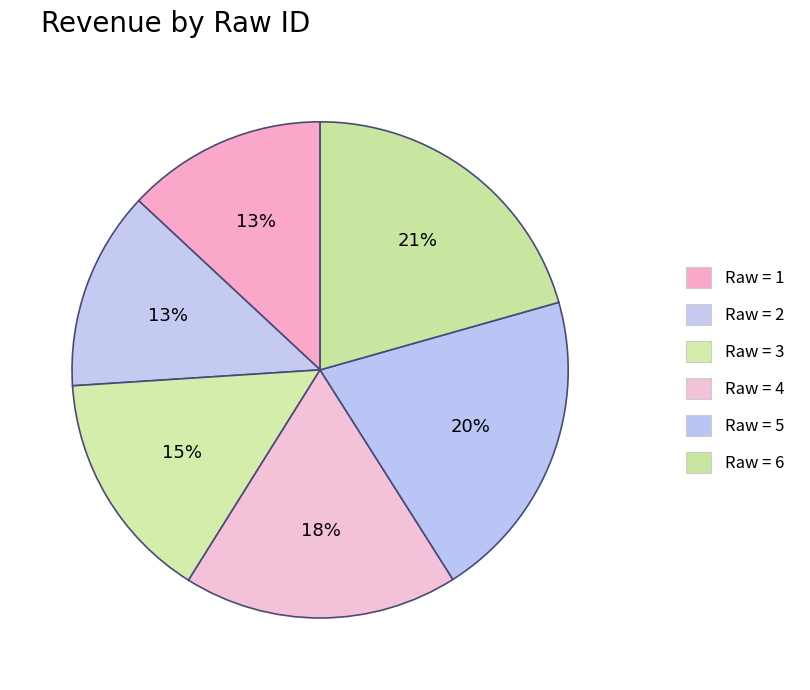

How many segments does this pie chart have?

6